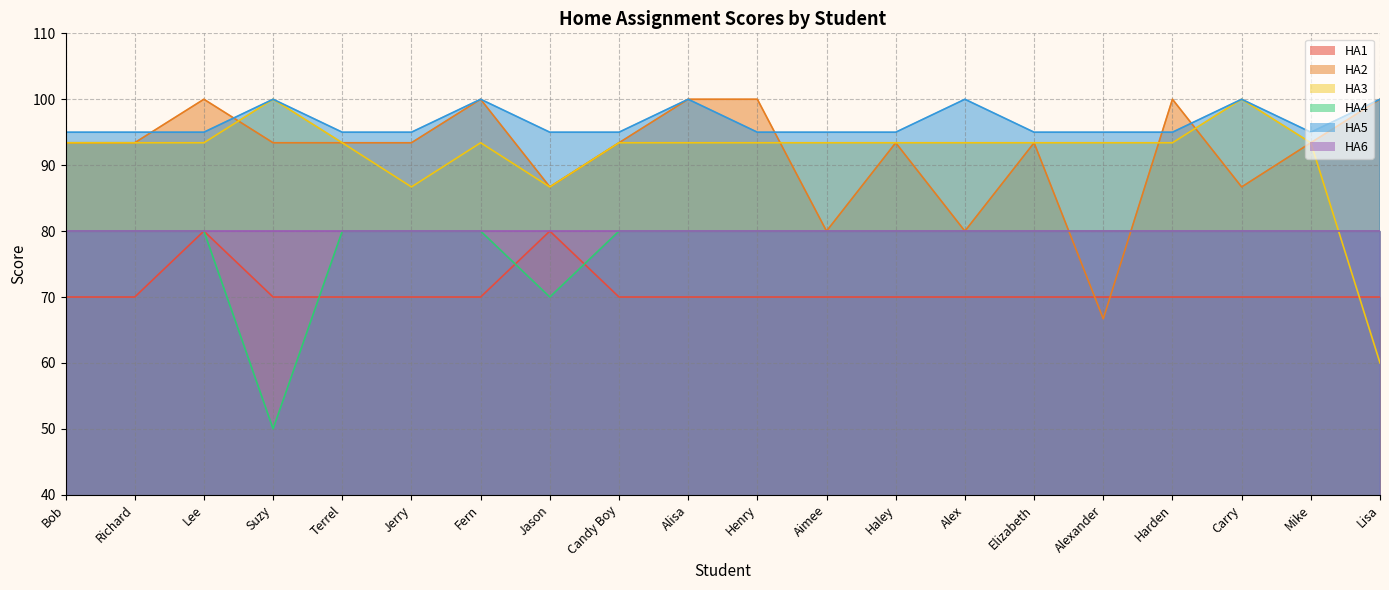

What are all the series names shown in the legend?

HA1, HA2, HA3, HA4, HA5, HA6